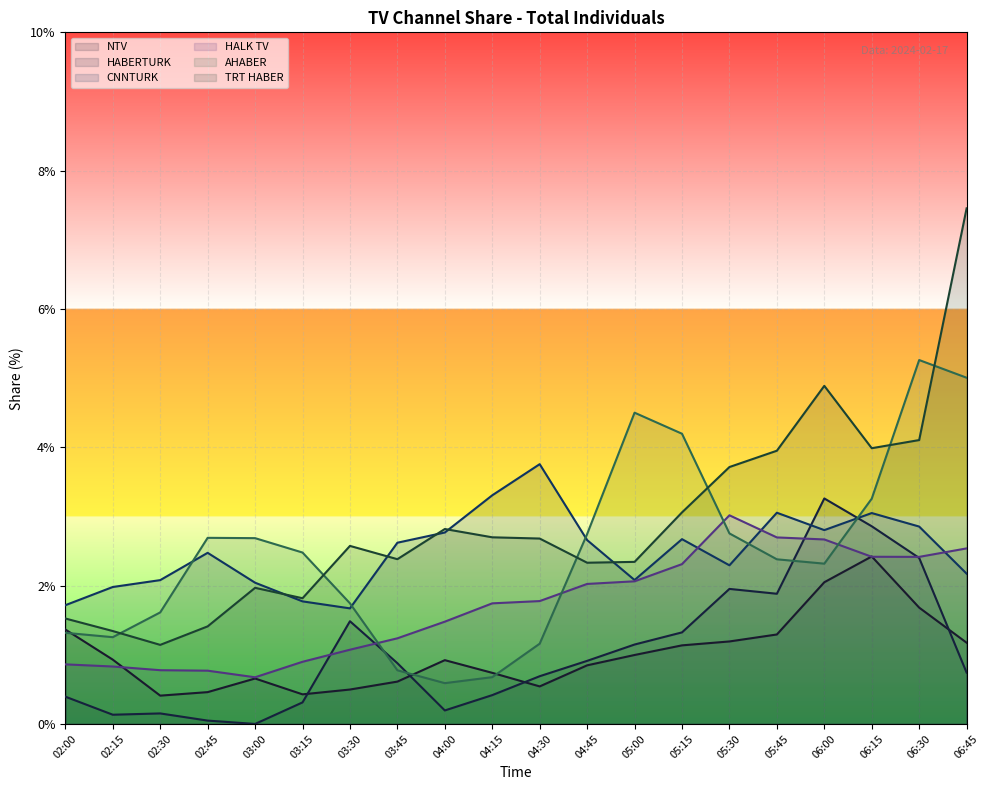

What is the sum of the CNNTURK values at 04:15 and 06:15?

6.4